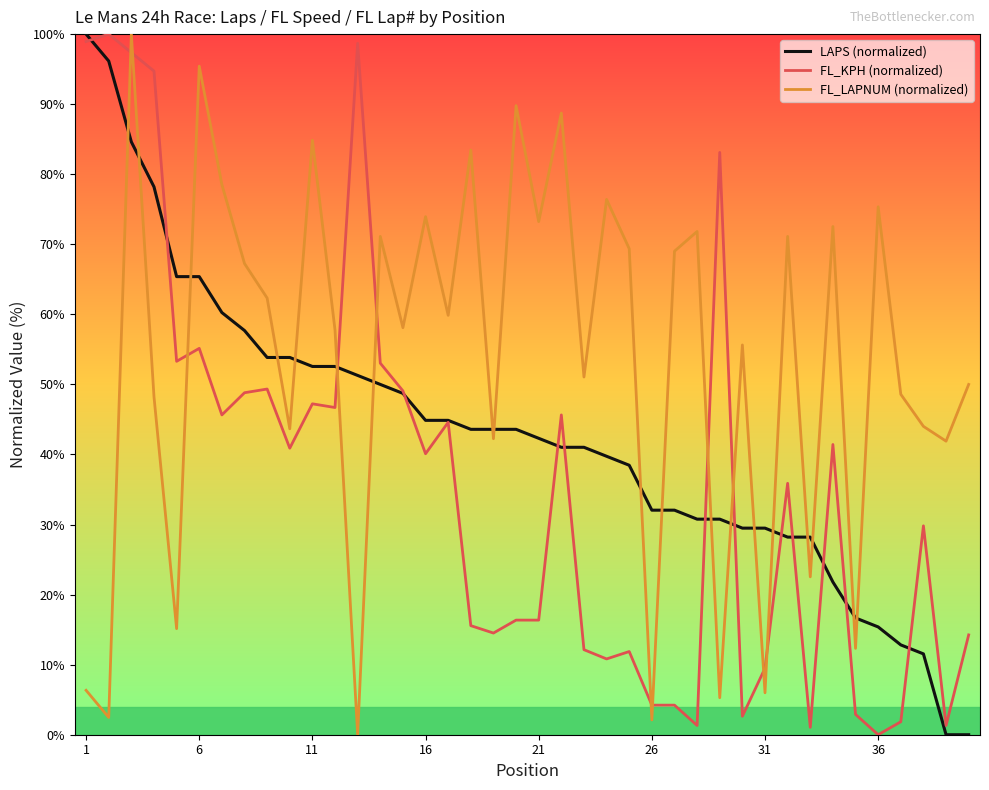

List the series in order of their overall mean, highest first.

FL_LAPNUM (normalized), LAPS (normalized), FL_KPH (normalized)